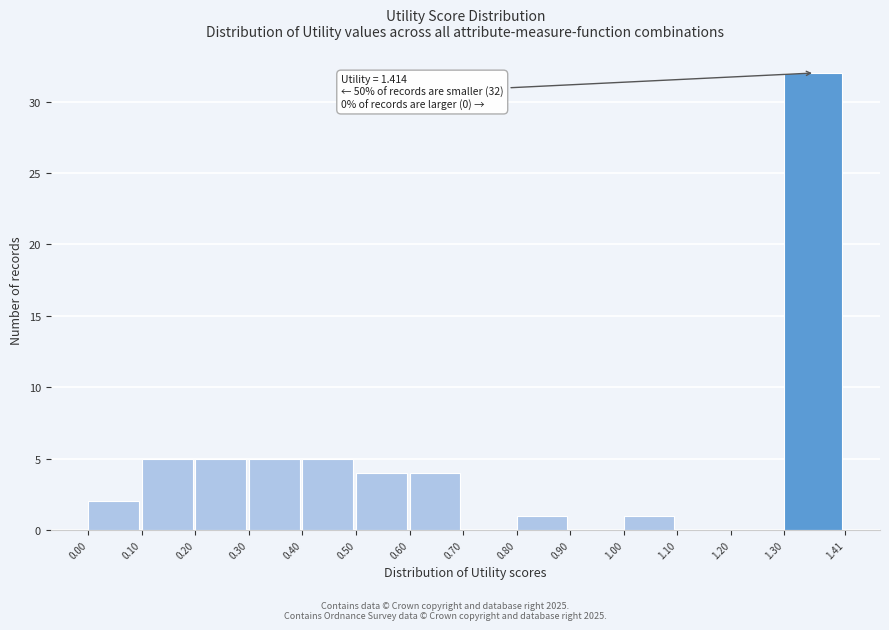

Which range on the x-axis has the tallest bar?

1.30 to 1.41